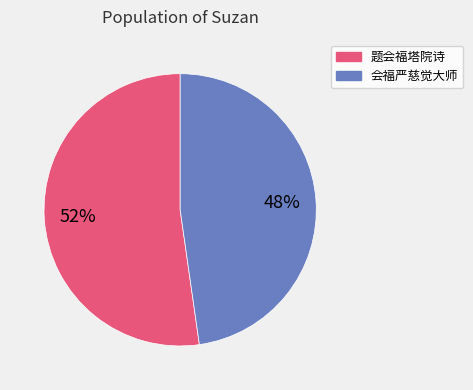

What percentage is the 题会福塔院诗 slice, to the nearest percent?

52%